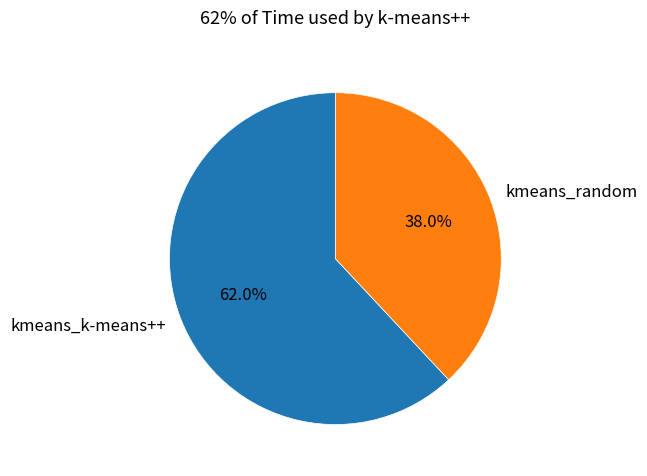

How many slices are in this pie chart?

2